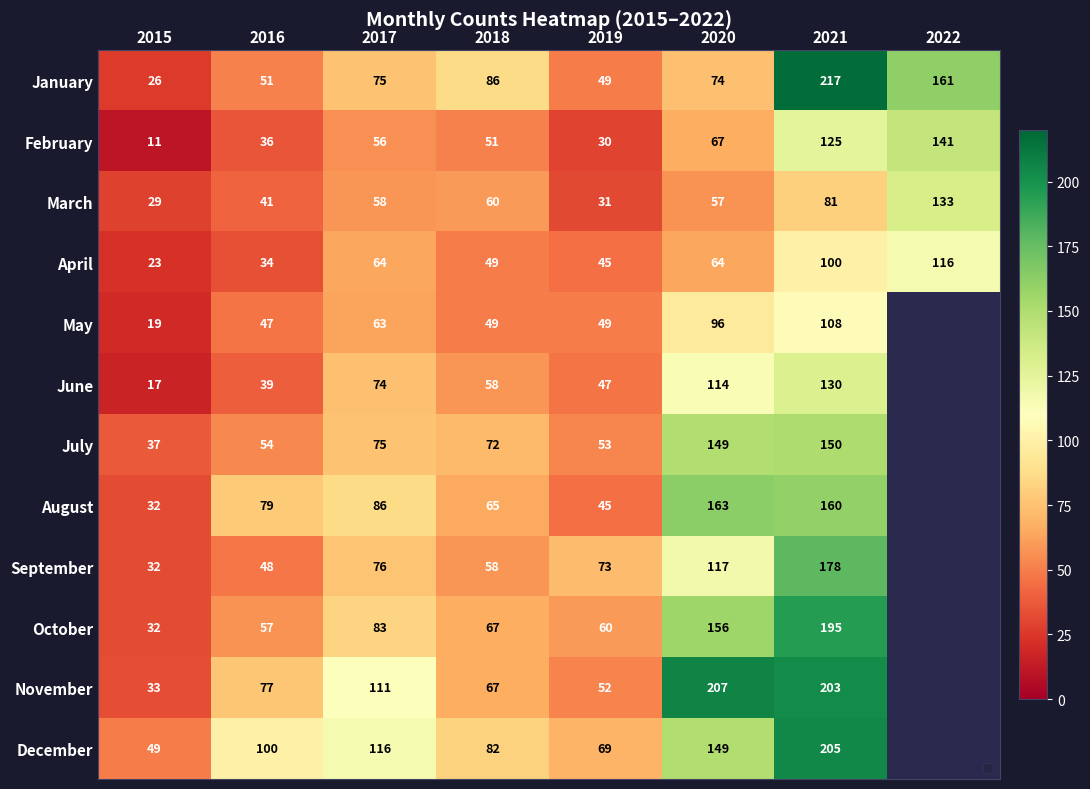

What is the maximum value shown in the chart?

217